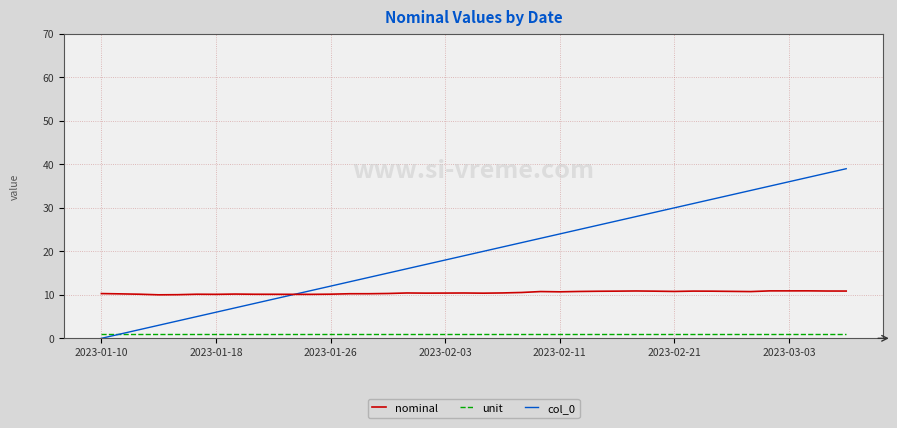

Which series has the largest total across all categories?

col_0